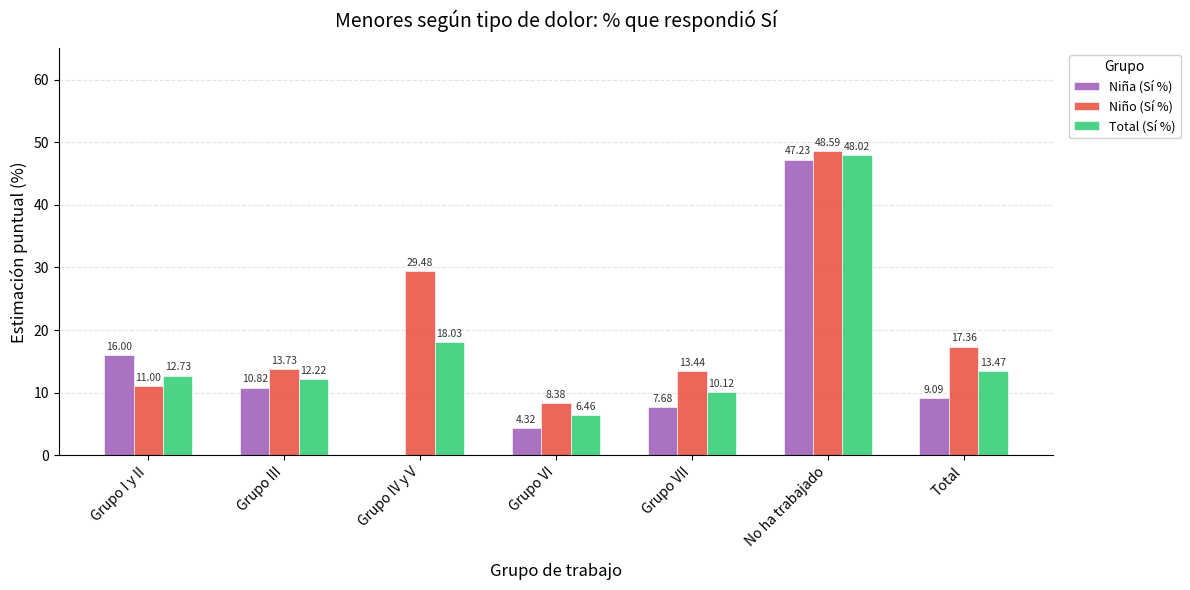

What is the total value across all series at No ha trabajado?

143.8